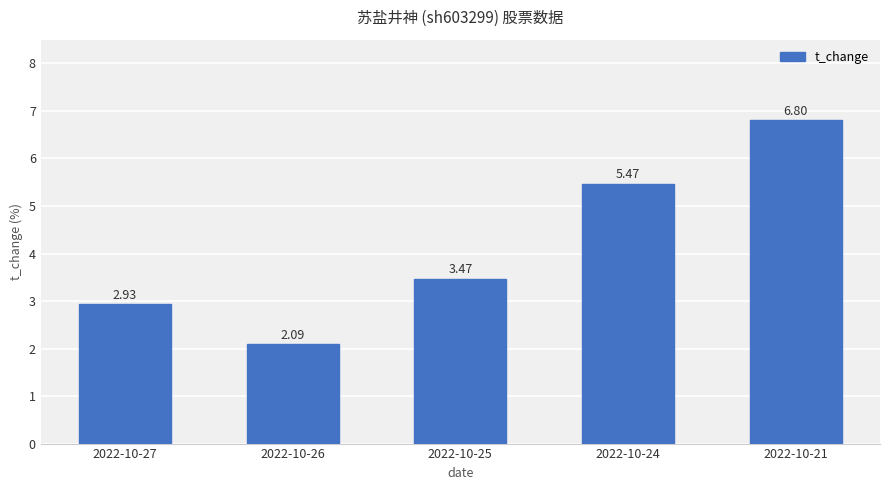

Does the chart contain any negative values?

No